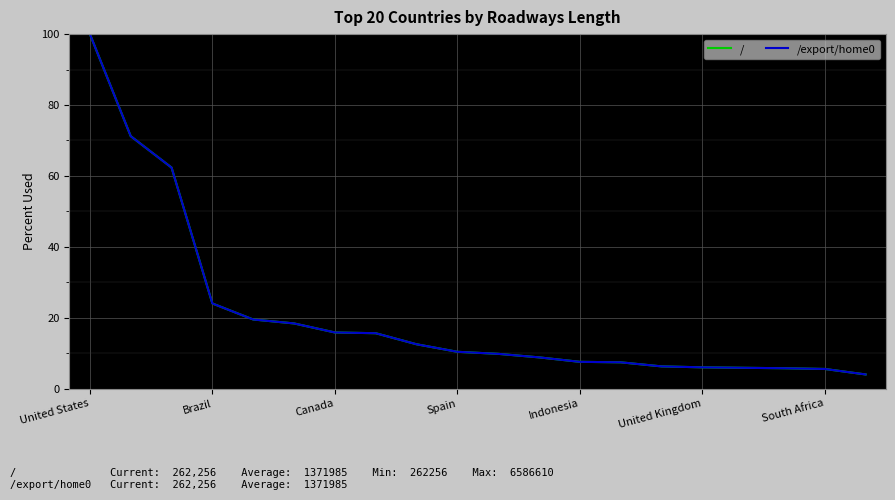

Does the chart have visible grid lines?

Yes